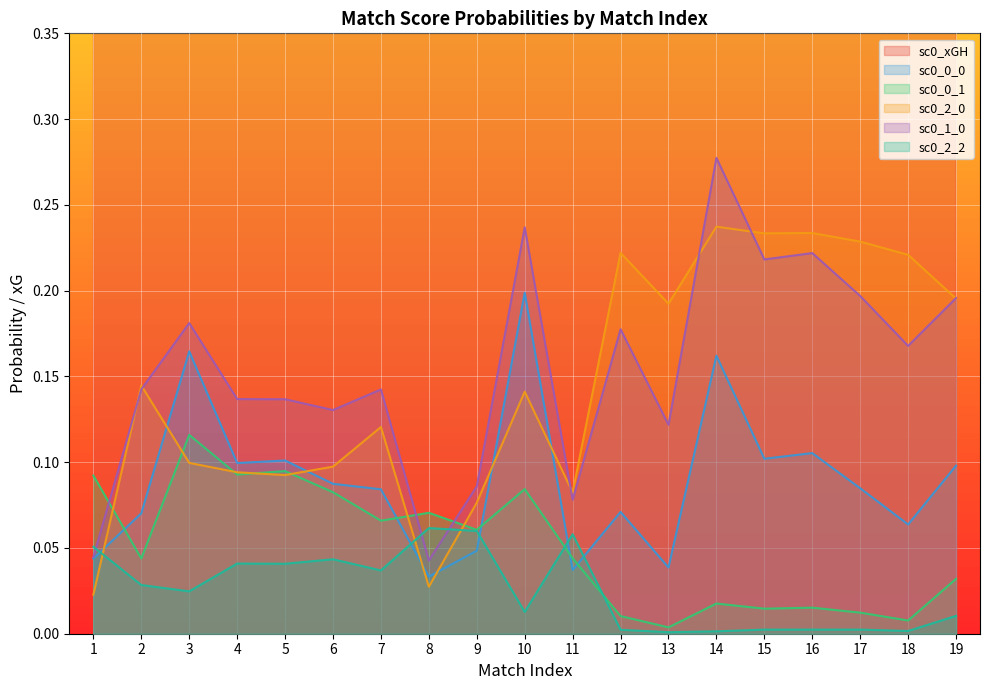

Is the value of sc0_0_0 at 16 greater than the value of sc0_xGH at 6?

No